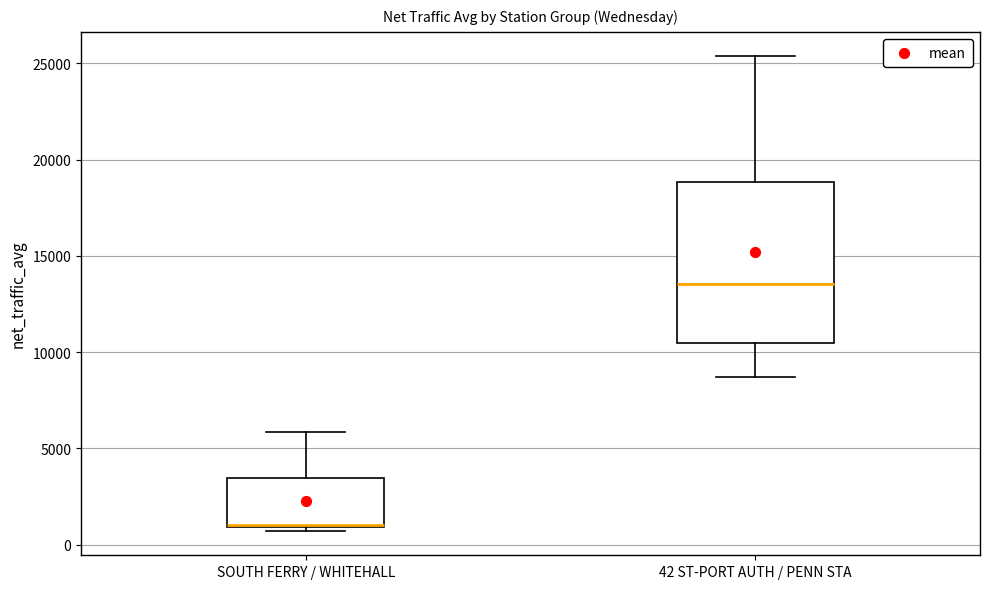

Reading left to right, transcribe this box plot: for each box, give where its median line is, the range the box spans, and where its two whiskers end, as read against the y-axis. The values are not printed on the chart, so give them approximately, as read against the axis.

SOUTH FERRY / WHITEHALL: median 1000 (drawn on the box's lower edge), box 1000 to 3500, whiskers 500 to 6000
42 ST-PORT AUTH / PENN STA: median 13500, box 10500 to 19000, whiskers 8500 to 25500